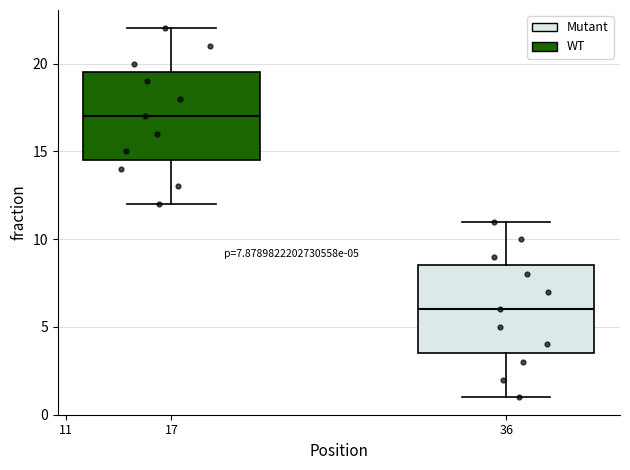

Which box has the highest median line?

17